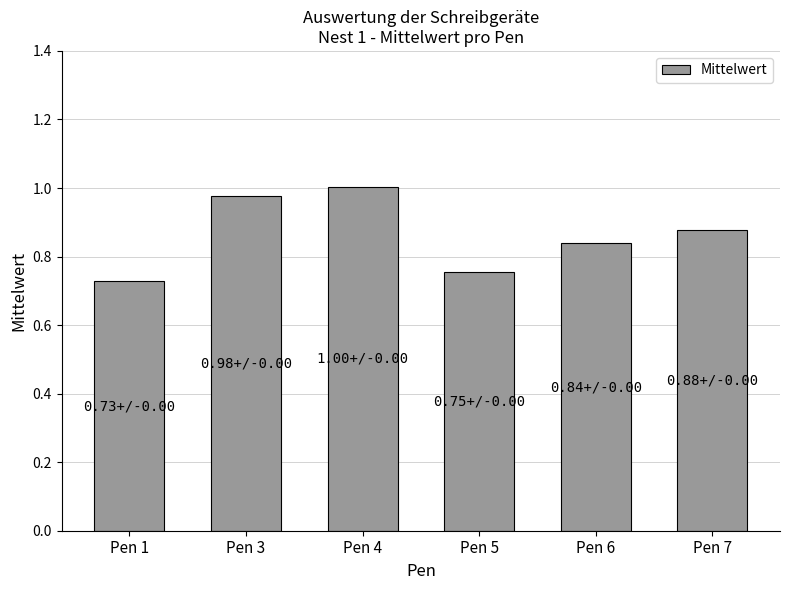

How many bars are there in total?

6